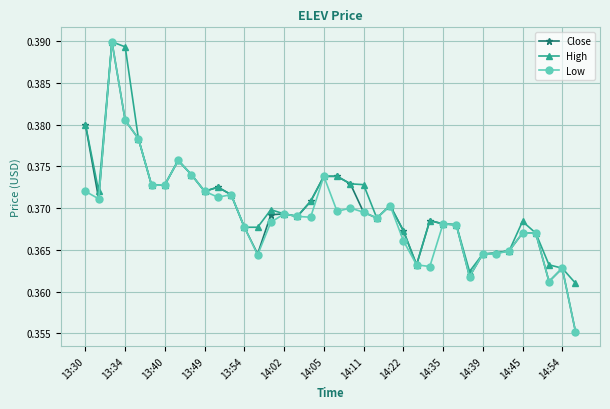

Count the Low values in the range 0 to 1.

38